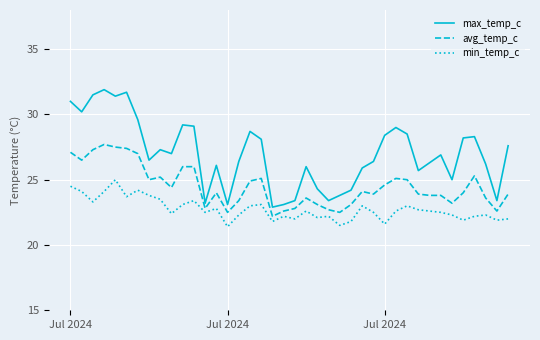

True or false: min_temp_c and max_temp_c cross at least once.

False